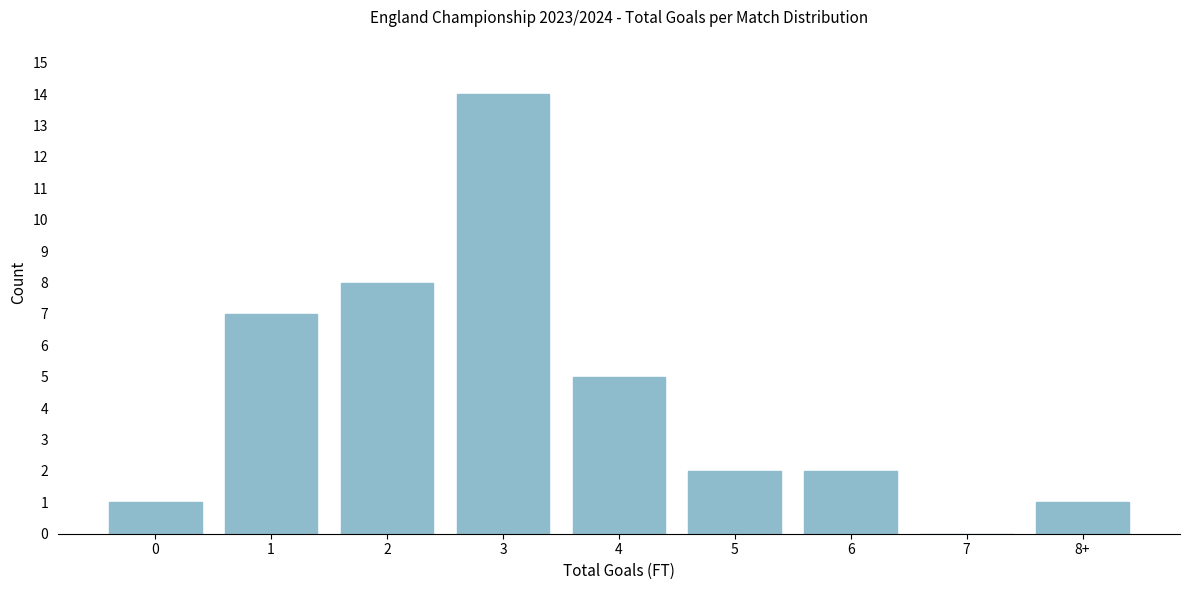

Reading left to right, list all the values displayed in this chart.

0=1	1=7	2=8	3=14	4=5	5=2	6=2	7=0	8+=1